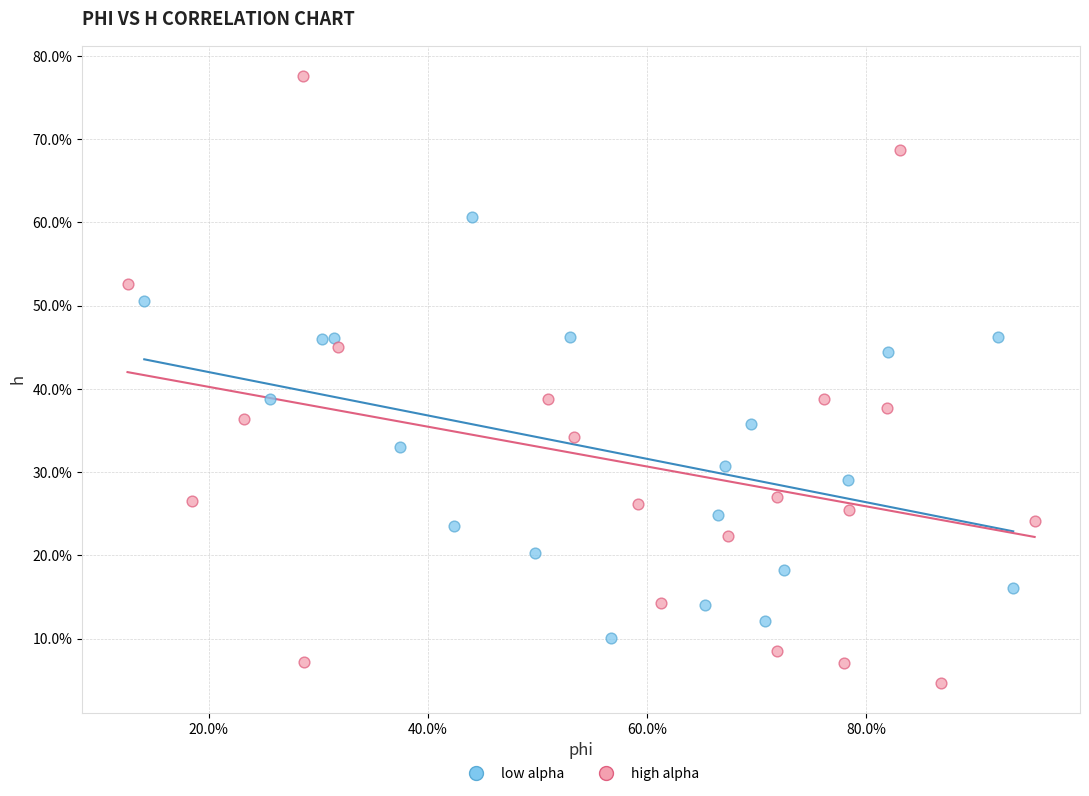

What are all the series names shown in the legend?

low alpha, high alpha